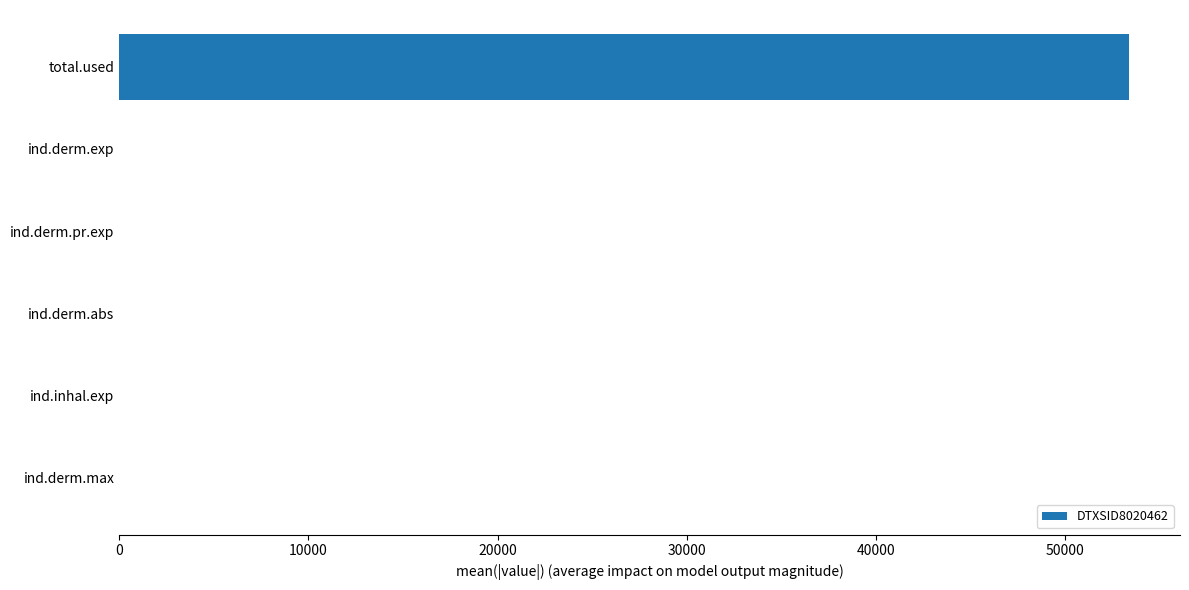

Is it true that the value at ind.derm.exp is 0.0?

True